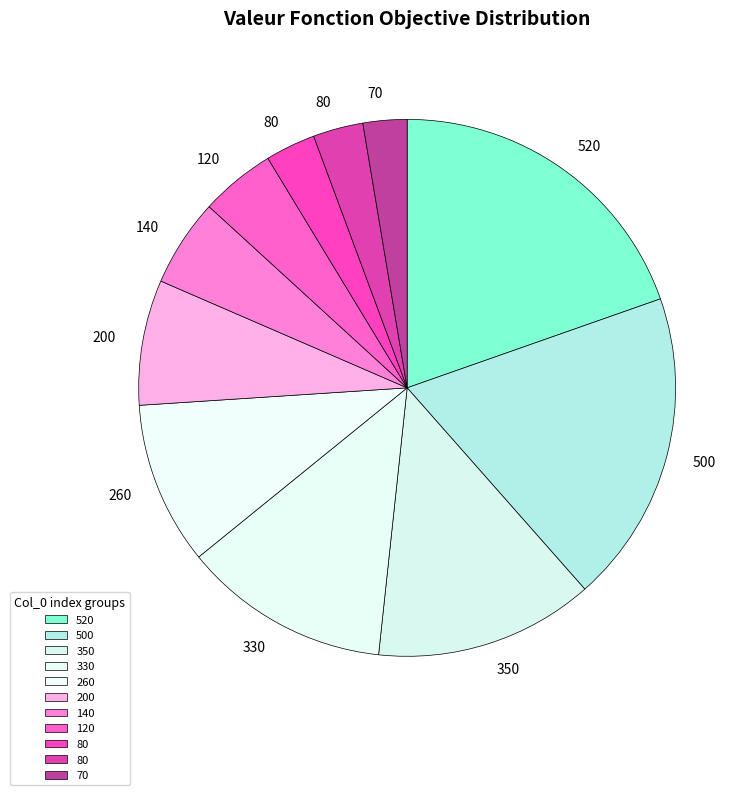

Rank the categories by value from highest to lowest.

520, 500, 350, 330, 260, 200, 140, 120, 80, 80, 70